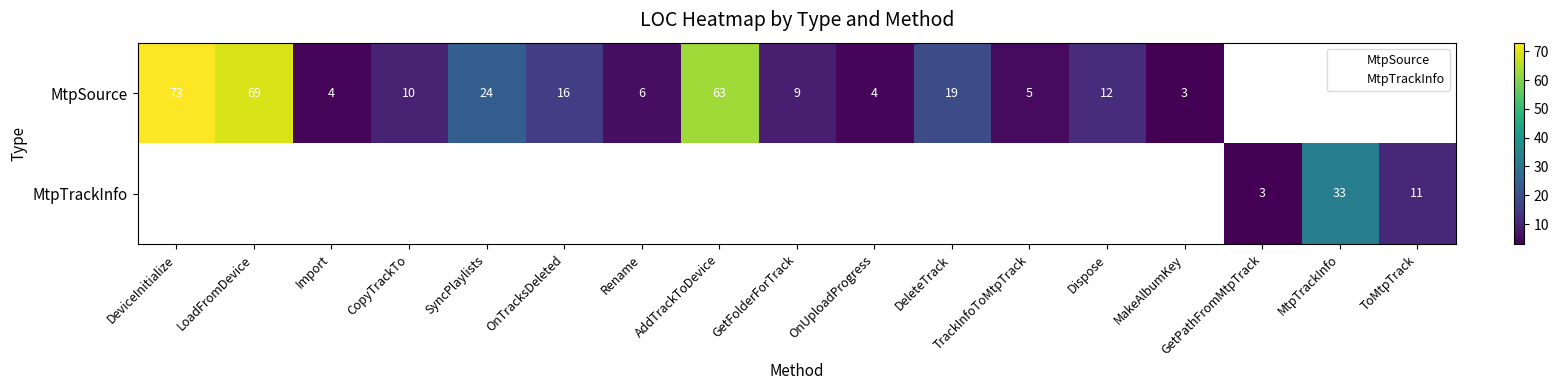

How many values in MtpSource are above zero?

14